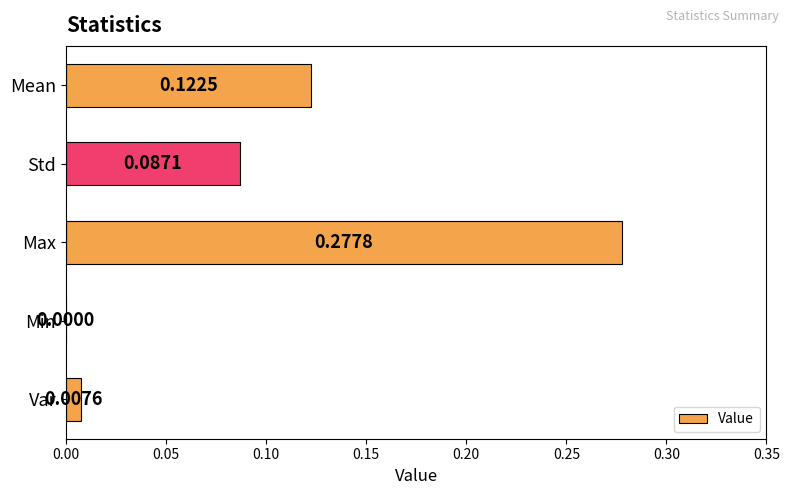

What is the sum of all values?

0.5